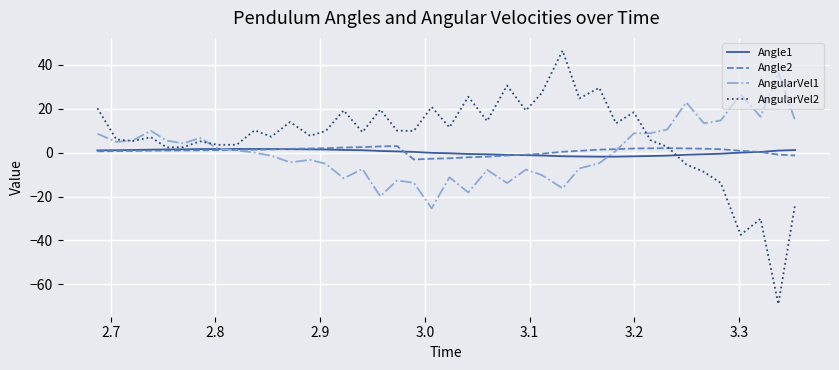

How many lines are shown in the chart?

4